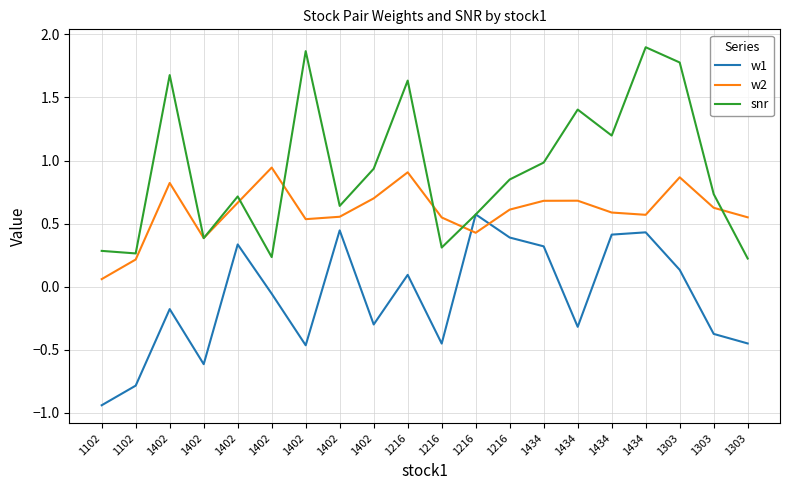

List the labels in order of snr value, largest first.

1434, 1402, 1303, 1402, 1216, 1434, 1434, 1434, 1402, 1216, 1303, 1402, 1402, 1216, 1402, 1216, 1102, 1102, 1402, 1303